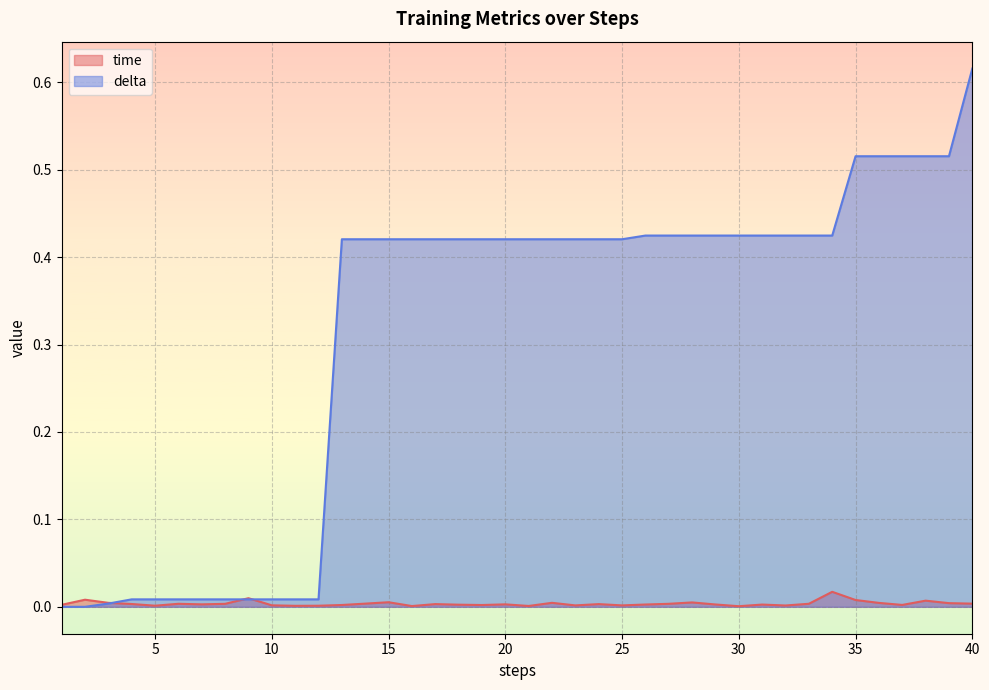

How many lines are shown in the chart?

2